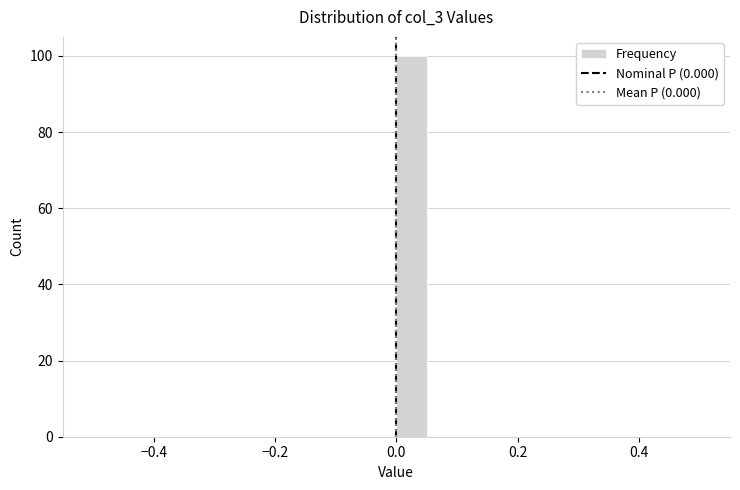

Around what value on the x-axis is the tallest bar? Give the approximate position of its centre, as read against the axis.

0.02